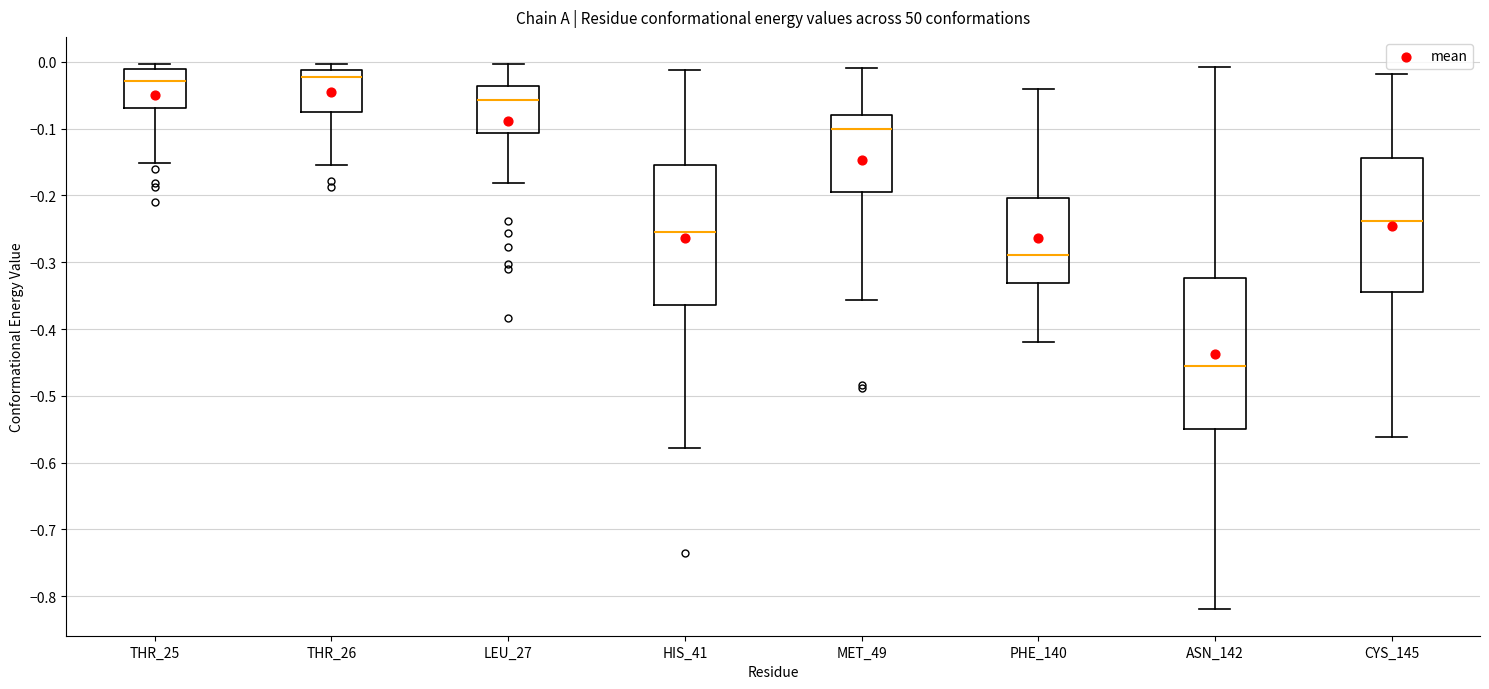

Reading left to right, read every box against the y-axis: the position of its median line, the range the box covers, and the ends of its whiskers. The values are not printed on the chart, so give them approximately, as read against the axis.

THR_25: median -0.03, box -0.07 to -0.01, whiskers -0.15 to 0.00
THR_26: median -0.02, box -0.07 to -0.01, whiskers -0.15 to 0.00
LEU_27: median -0.06, box -0.11 to -0.04, whiskers -0.18 to 0.00
HIS_41: median -0.25, box -0.36 to -0.15, whiskers -0.58 to -0.01
MET_49: median -0.10, box -0.19 to -0.08, whiskers -0.36 to -0.01
PHE_140: median -0.29, box -0.33 to -0.20, whiskers -0.42 to -0.04
ASN_142: median -0.45, box -0.55 to -0.32, whiskers -0.82 to -0.01
CYS_145: median -0.24, box -0.34 to -0.14, whiskers -0.56 to -0.02